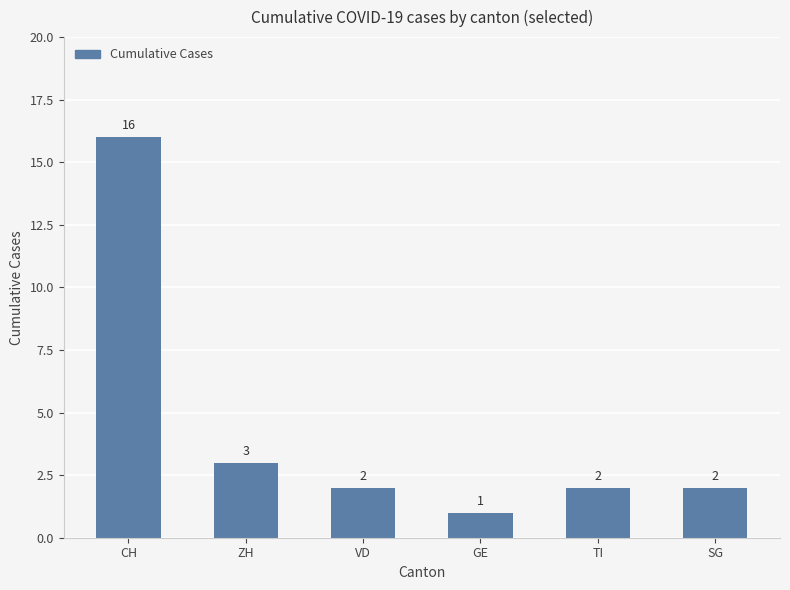

Which has a higher value, SG or CH?

CH